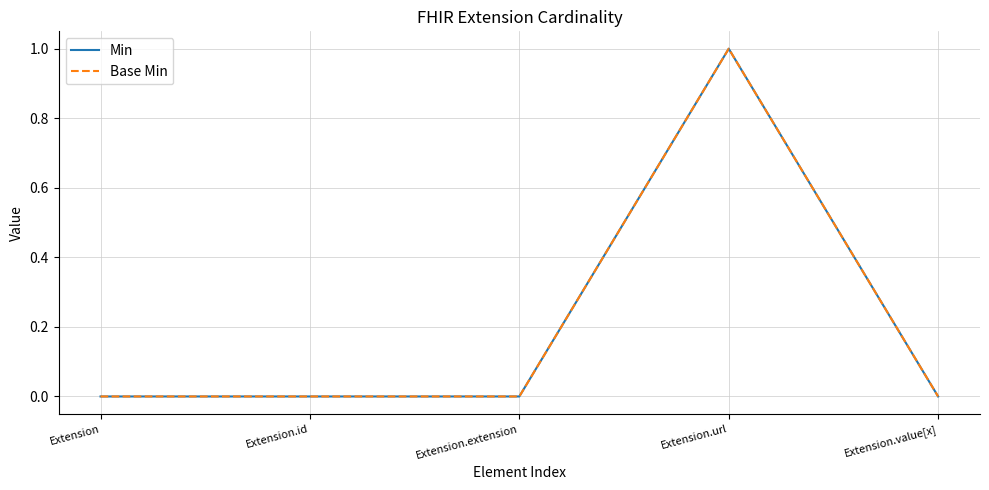

Does the chart display data point markers on the line(s)?

No